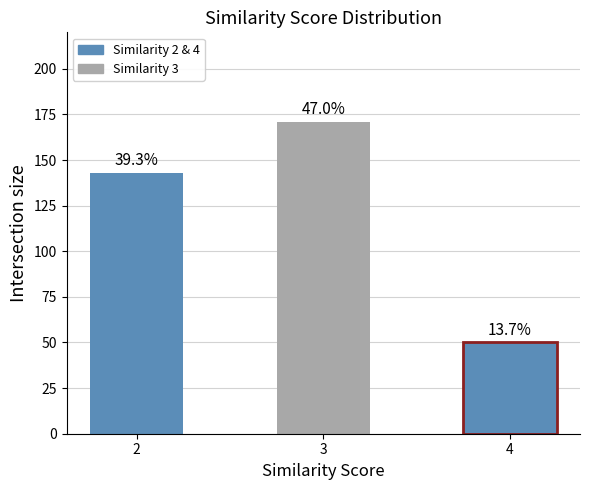

At which label is the value closest to 110?

2